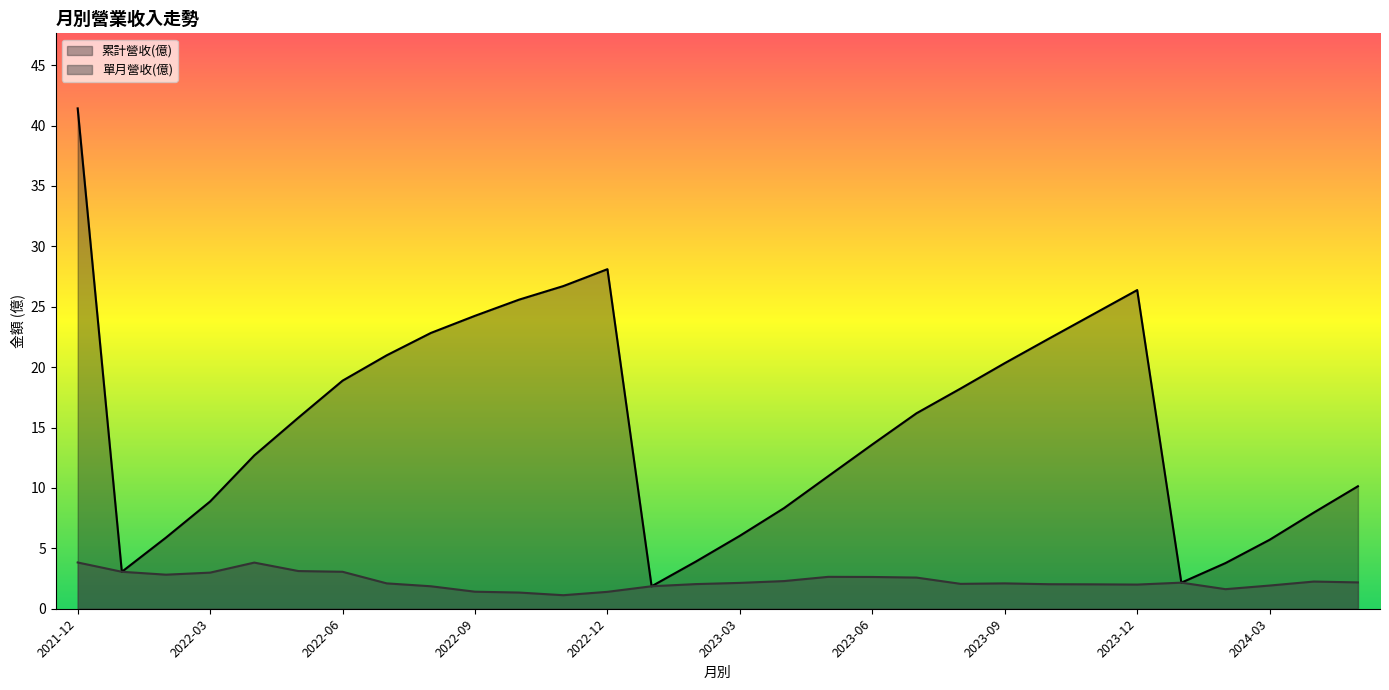

The value of 單月營收(億) at 2023-09 is 2.1. True or false?

True